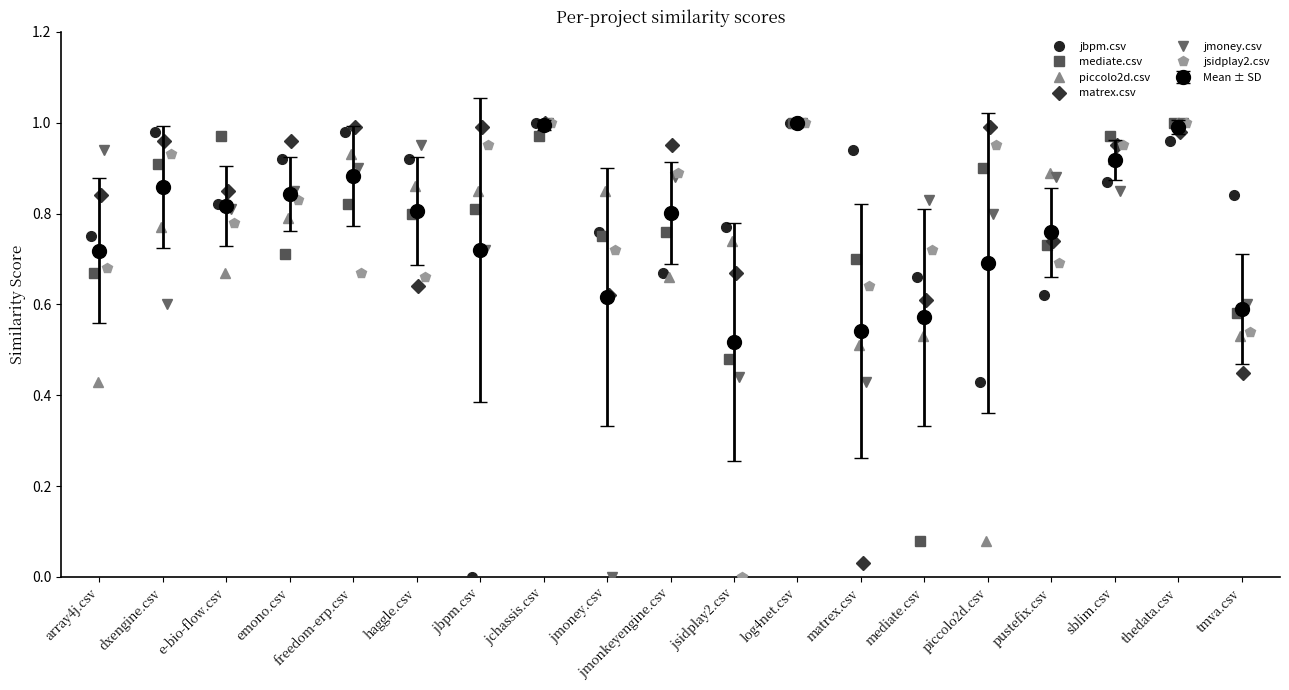

Reading left to right, extract all data points from this chart.

jbpm.csv: 0.8	1.0	0.8	0.9	1.0	0.9	0.0	1.0	0.8	0.7	0.8	1.0	0.9	0.7	0.4	0.6	0.9	1.0	0.8
mediate.csv: 0.7	0.9	1.0	0.7	0.8	0.8	0.8	1.0	0.8	0.8	0.5	1.0	0.7	0.1	0.9	0.7	1.0	1.0	0.6
piccolo2d.csv: 0.4	0.8	0.7	0.8	0.9	0.9	0.8	1.0	0.8	0.7	0.7	1.0	0.5	0.5	0.1	0.9	0.9	1.0	0.5
matrex.csv: 0.8	1.0	0.8	1.0	1.0	0.6	1.0	1.0	0.6	0.9	0.7	1.0	0.0	0.6	1.0	0.7	0.9	1.0	0.5
jmoney.csv: 0.9	0.6	0.8	0.8	0.9	0.9	0.7	1.0	0.0	0.9	0.4	1.0	0.4	0.8	0.8	0.9	0.8	1.0	0.6
jsidplay2.csv: 0.7	0.9	0.8	0.8	0.7	0.7	0.9	1.0	0.7	0.9	0.0	1.0	0.6	0.7	0.9	0.7	0.9	1.0	0.5